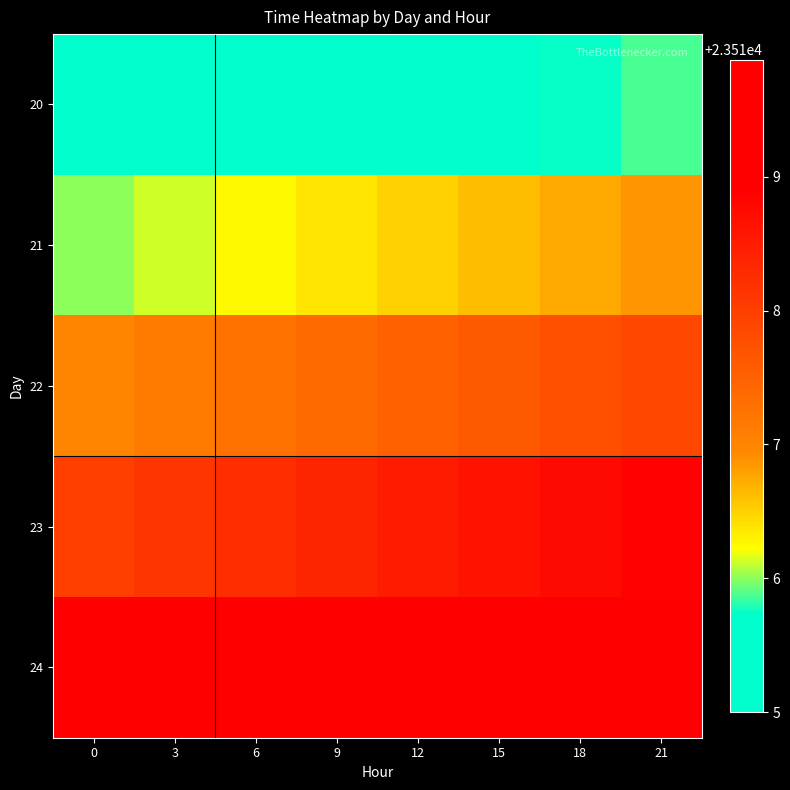

Reading right to left, list all the values displayed in this chart.

20: 21=23515.9	18=23515.8	15=23515.6	12=23515.5	9=23515.4	6=23515.2	3=23515.1	0=23515.0
21: 21=23516.9	18=23516.8	15=23516.6	12=23516.5	9=23516.4	6=23516.2	3=23516.1	0=23516.0
22: 21=23517.9	18=23517.8	15=23517.6	12=23517.5	9=23517.4	6=23517.2	3=23517.1	0=23517.0
23: 21=23518.9	18=23518.8	15=23518.6	12=23518.5	9=23518.4	6=23518.2	3=23518.1	0=23518.0
24: 21=23519.9	18=23519.8	15=23519.6	12=23519.5	9=23519.4	6=23519.2	3=23519.1	0=23519.0